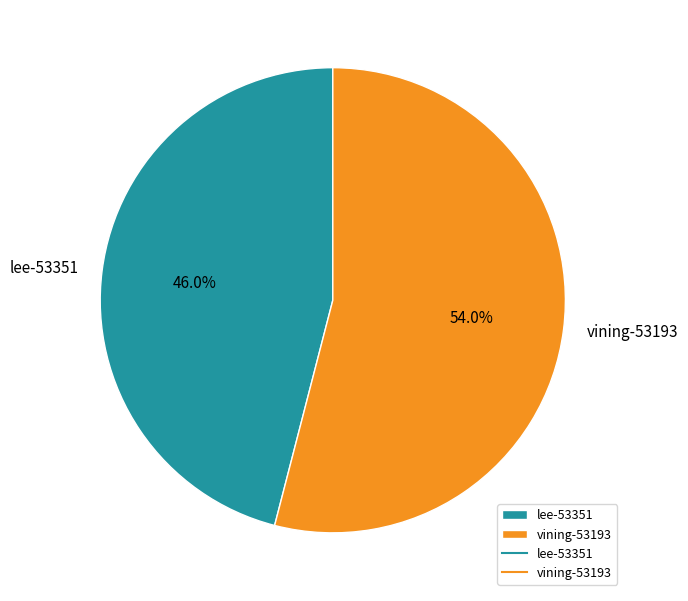

Which slice represents more than half of the pie?

vining-53193